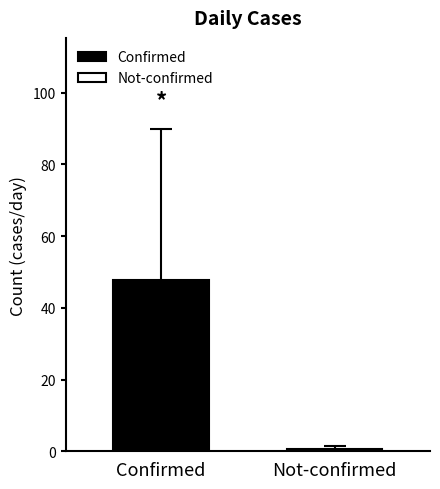

What is the maximum value for Confirmed?

47.7